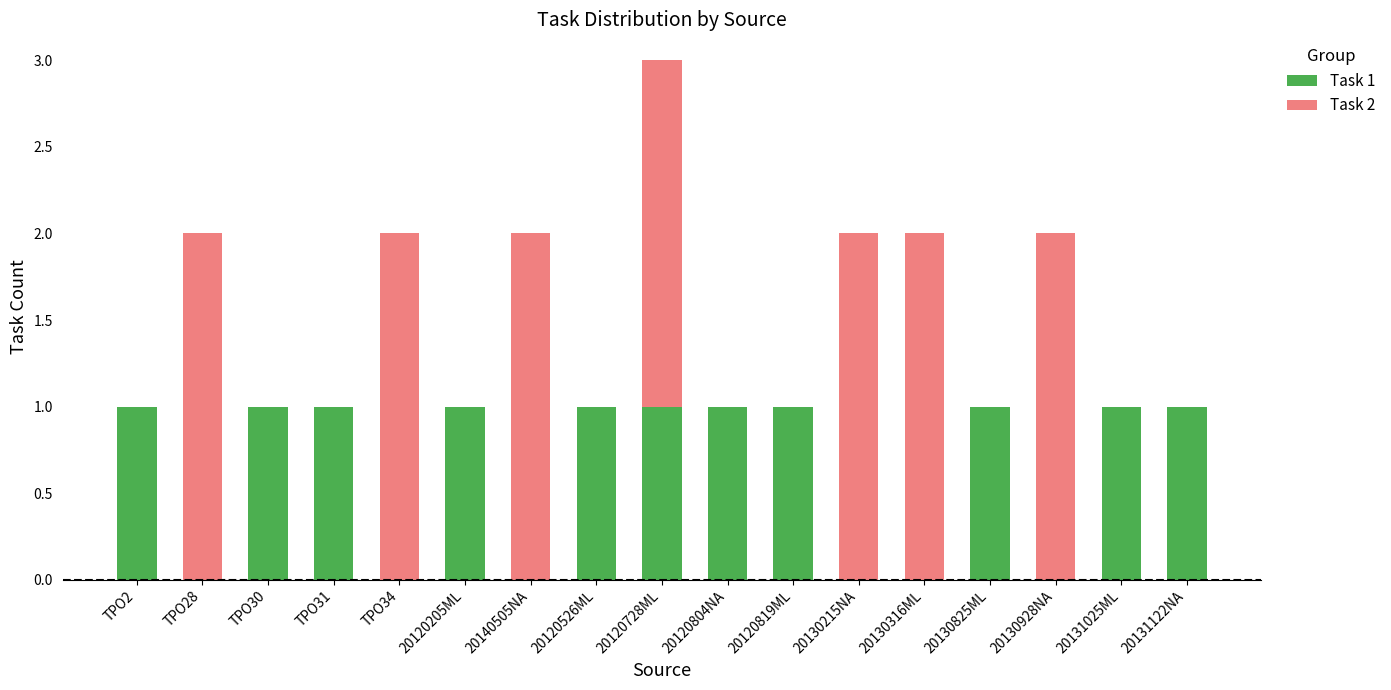

Count the number of categories in the chart.

17